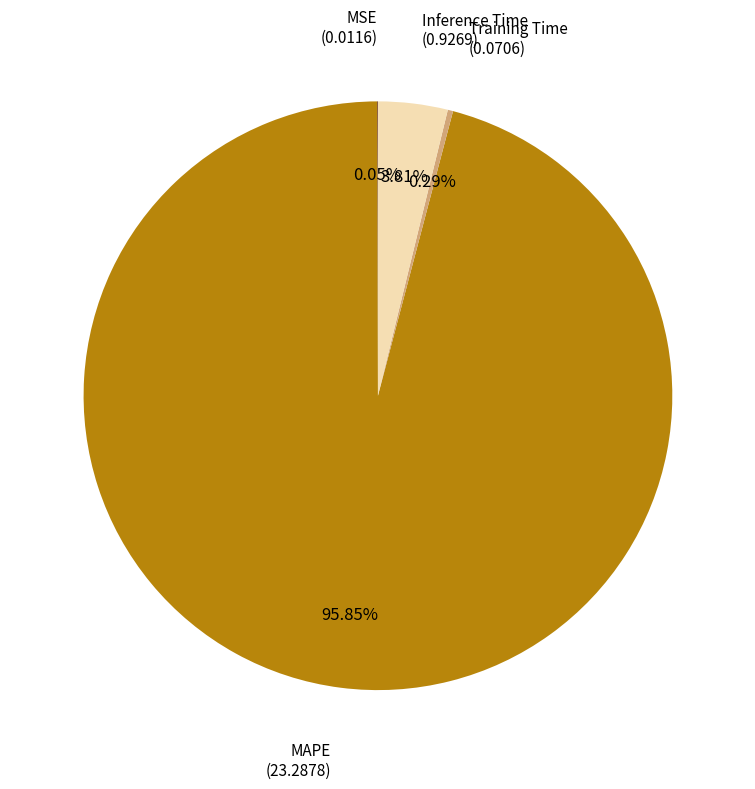

Is Training Time the majority of the pie?

No